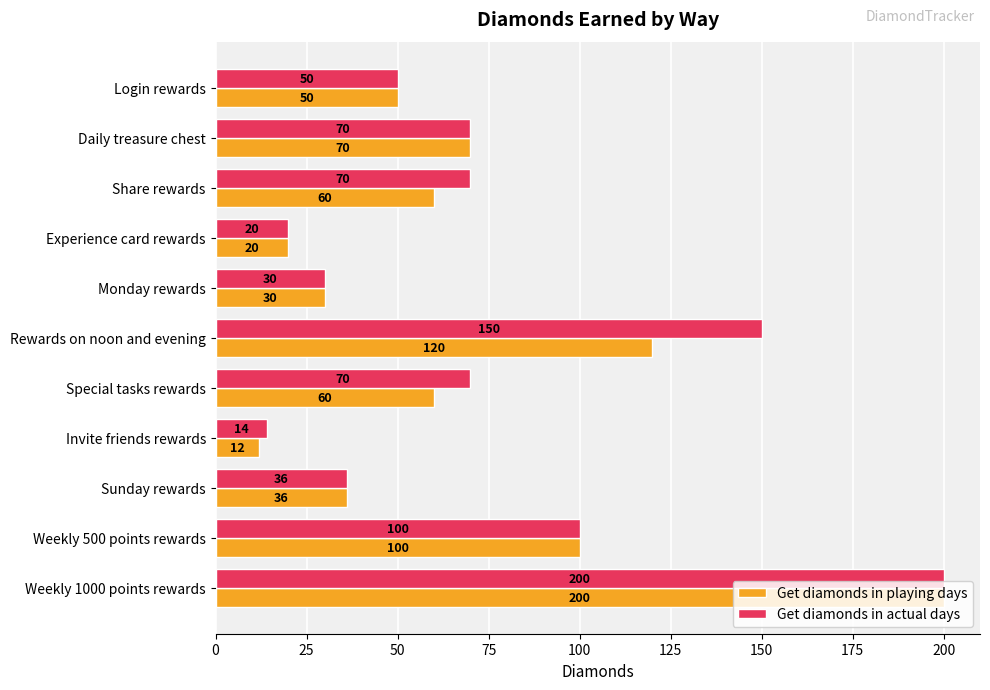

List the series in order of their overall mean, highest first.

Get diamonds in actual days, Get diamonds in playing days